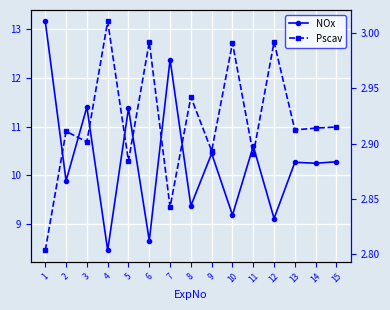

Is the value of NOx at 6 greater than the value of Pscav at 6?

Yes